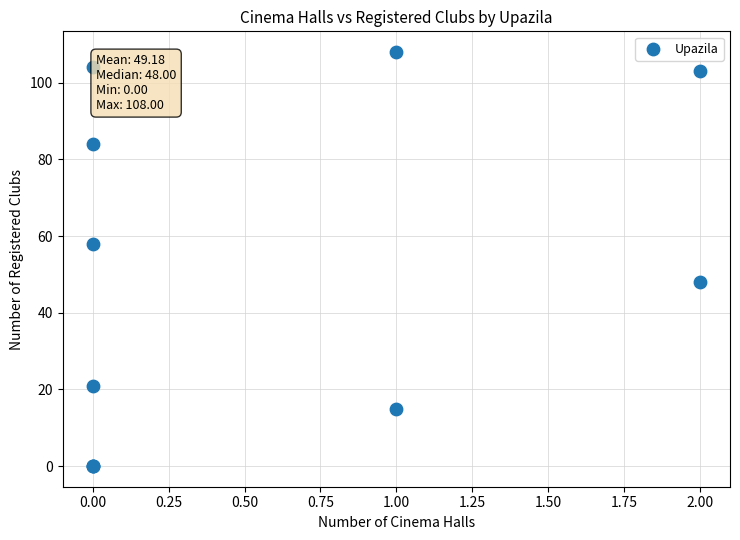

What Y value in the scatter plot is closest to 54?

58